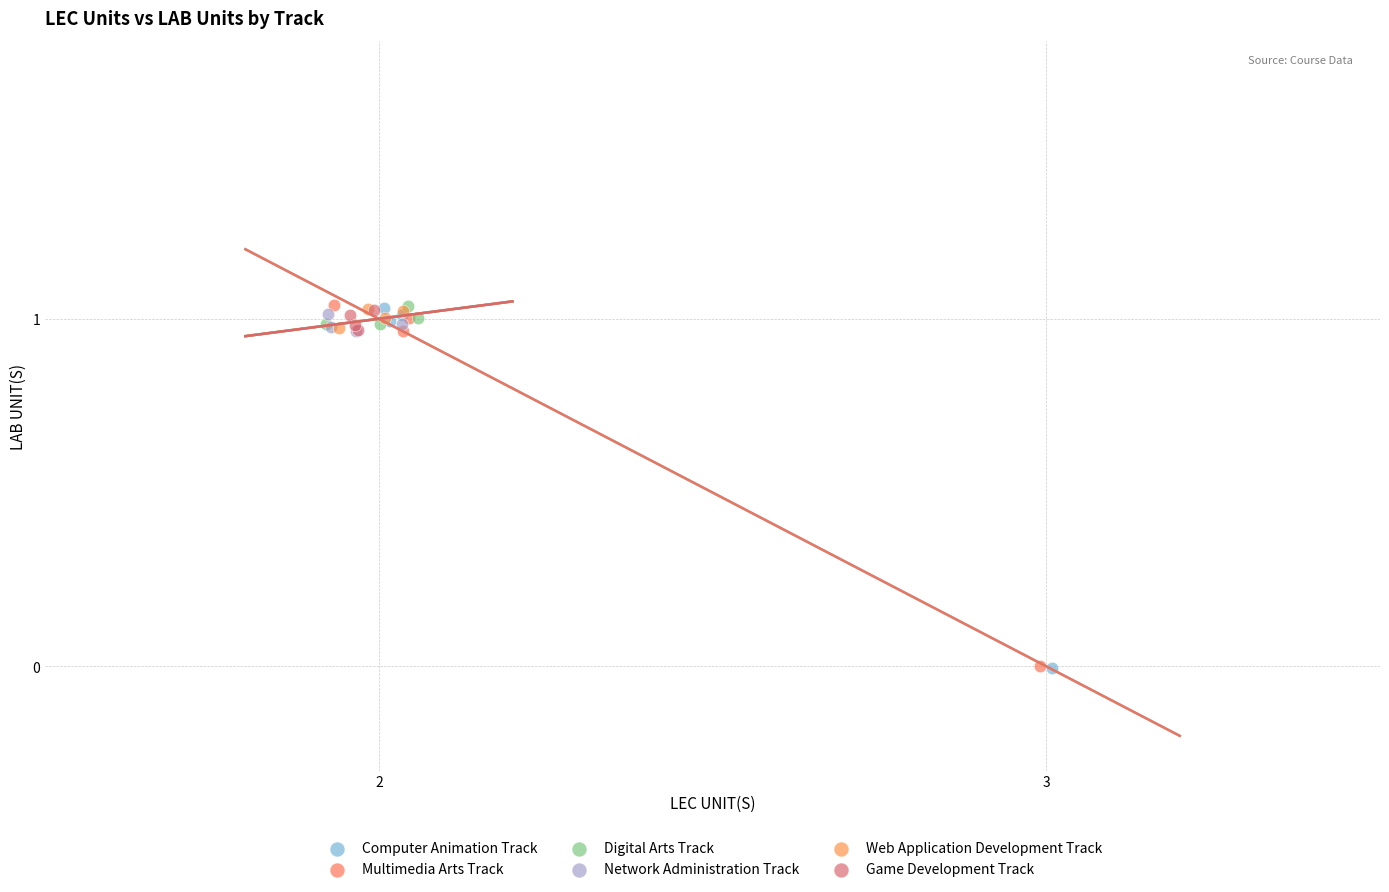

What are all the series names shown in the legend?

Computer Animation Track, Multimedia Arts Track, Digital Arts Track, Network Administration Track, Web Application Development Track, Game Development Track